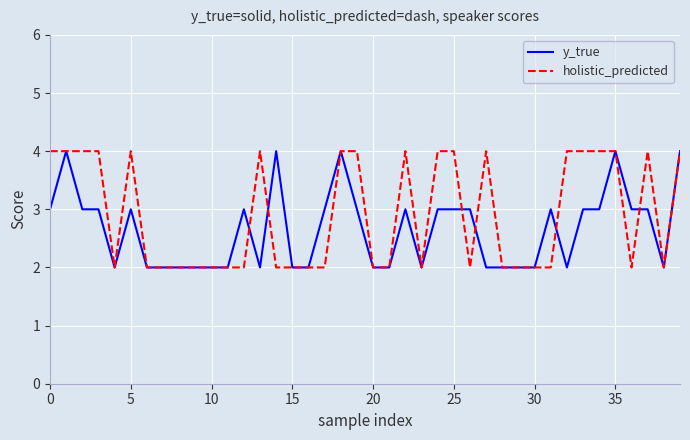

Reading right to left, extract all data points from this chart.

y_true: 4	2	3	3	4	3	3	2	3	2	2	2	2	3	3	3	2	3	2	2	3	4	3	2	2	4	2	3	2	2	2	2	2	2	3	2	3	3	4	3
holistic_predicted: 4	2	4	2	4	4	4	4	2	2	2	2	4	2	4	4	2	4	2	2	4	4	2	2	2	2	4	2	2	2	2	2	2	2	4	2	4	4	4	4